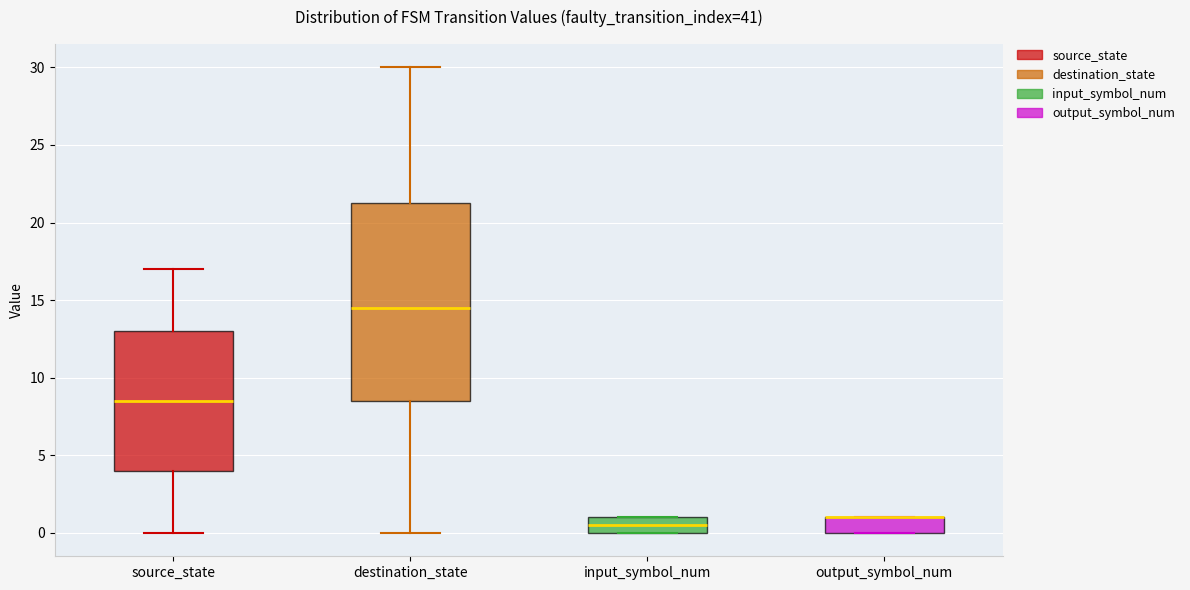

Comparing the boxes themselves (not the whiskers), which one is the tallest?

destination_state